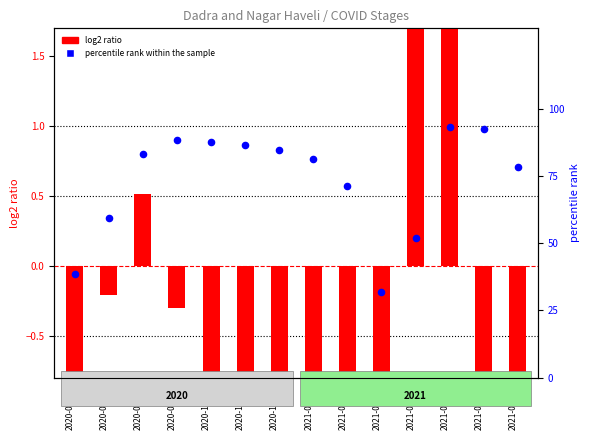

At which category is the sum across all series the highest?

2021-05-31